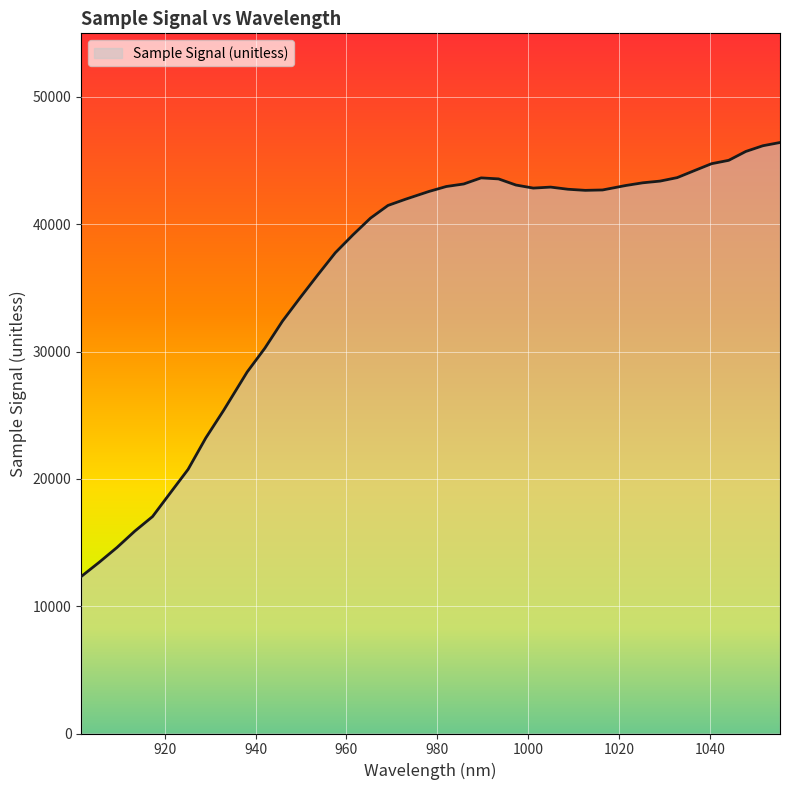

What is the difference between the maximum and minimum values?

34090